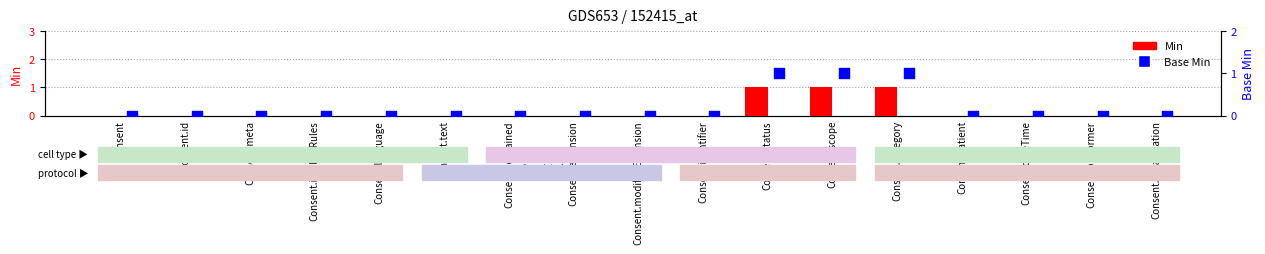

Which series reaches the maximum Y coordinate?

Min